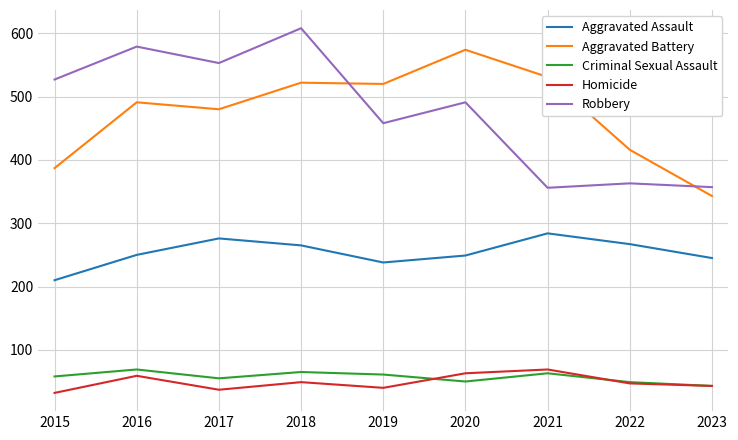

What is the spread (max minus min) of values at 2017?

516